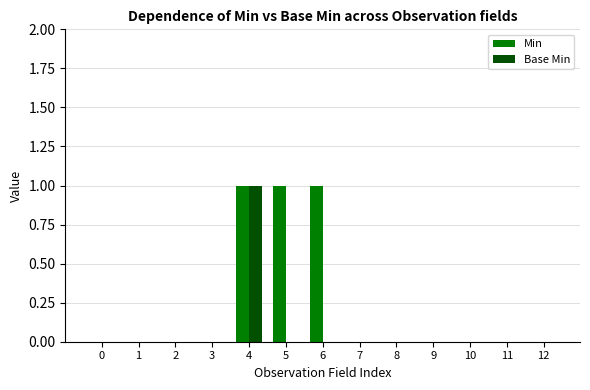

Which series has the largest total across all categories?

Min